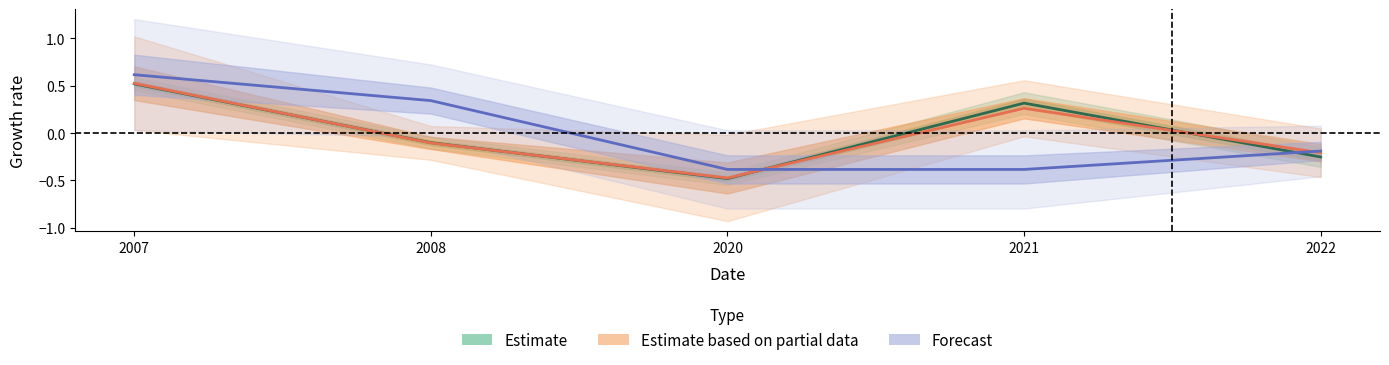

The value of quickRatio at 2022 is -0.1. True or false?

False